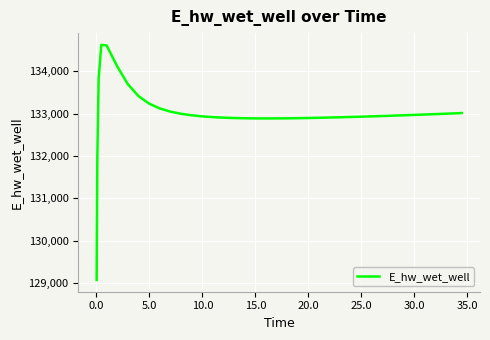

Count the number of values greater than 132950.

20